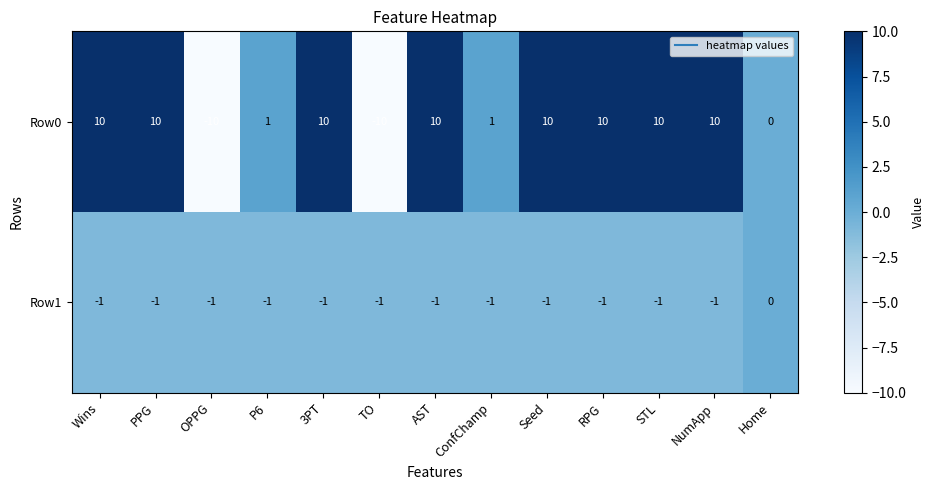

What is the spread (max minus min) of values at Seed?

11